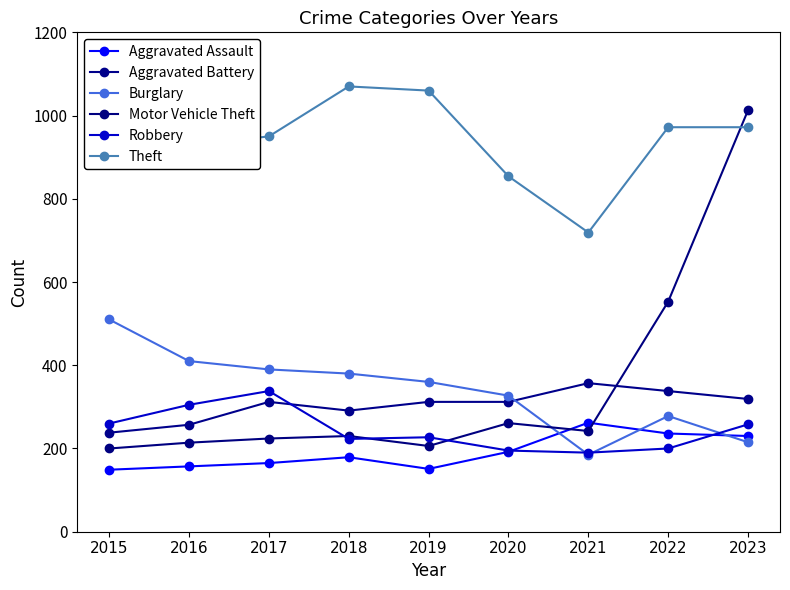

What is the approximate value of Aggravated Battery at 2020, to the nearest 10?

310